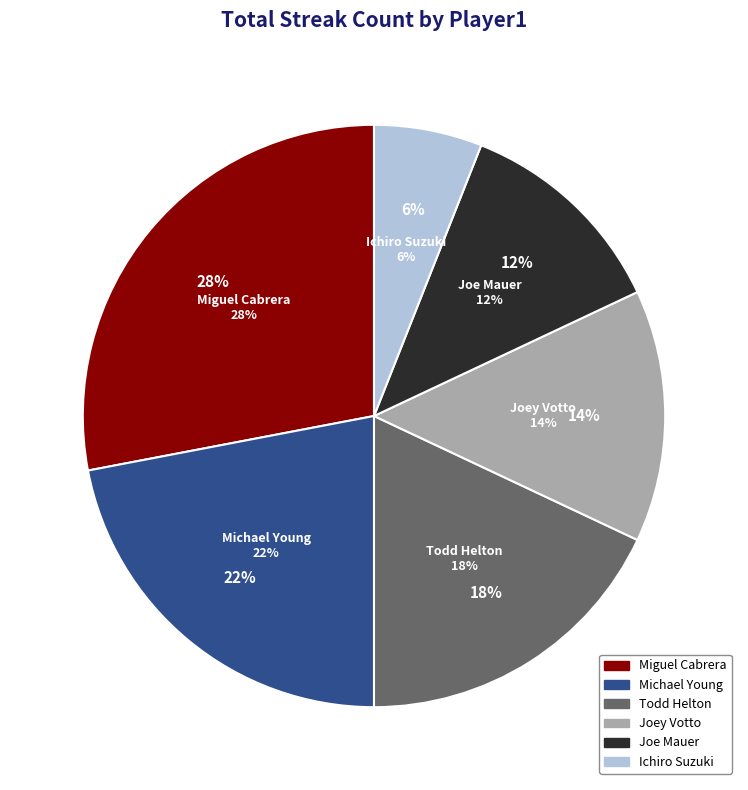

Do Michael Young and Ichiro Suzuki together represent more than half of the pie?

No